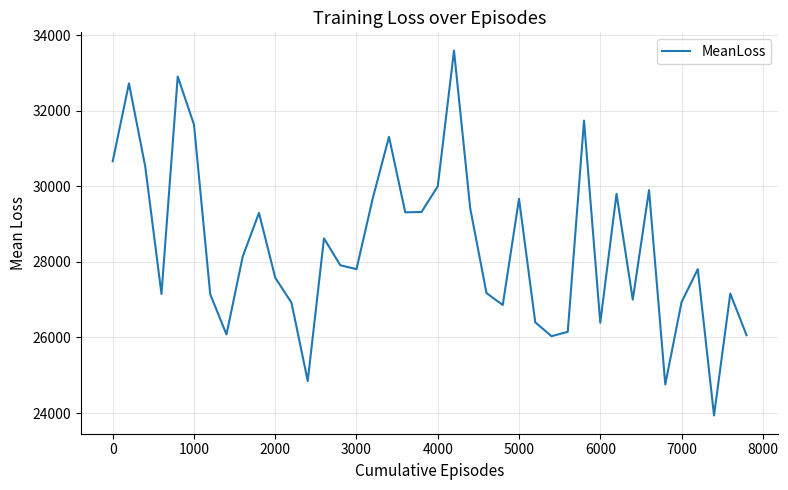

Does the chart display data point markers on the line(s)?

No